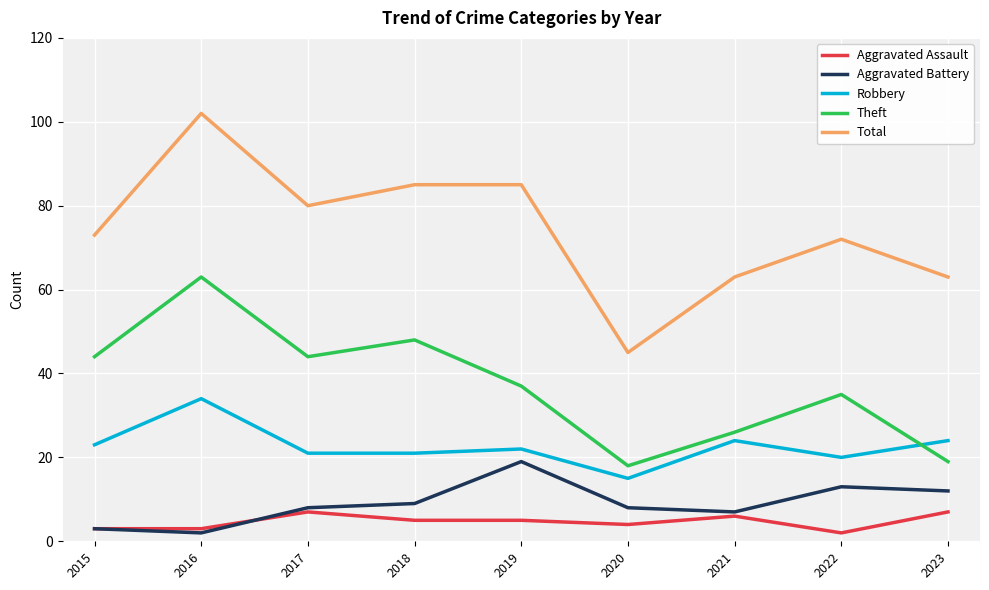

What is the sum of the Robbery values at 2021 and 2020?

39